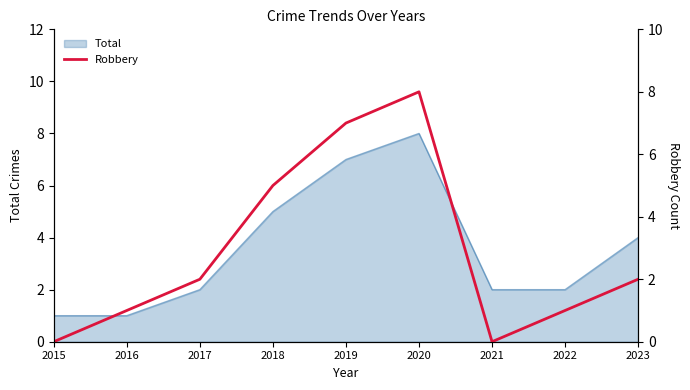

The Total series shows 0 at 2016. True or false?

False